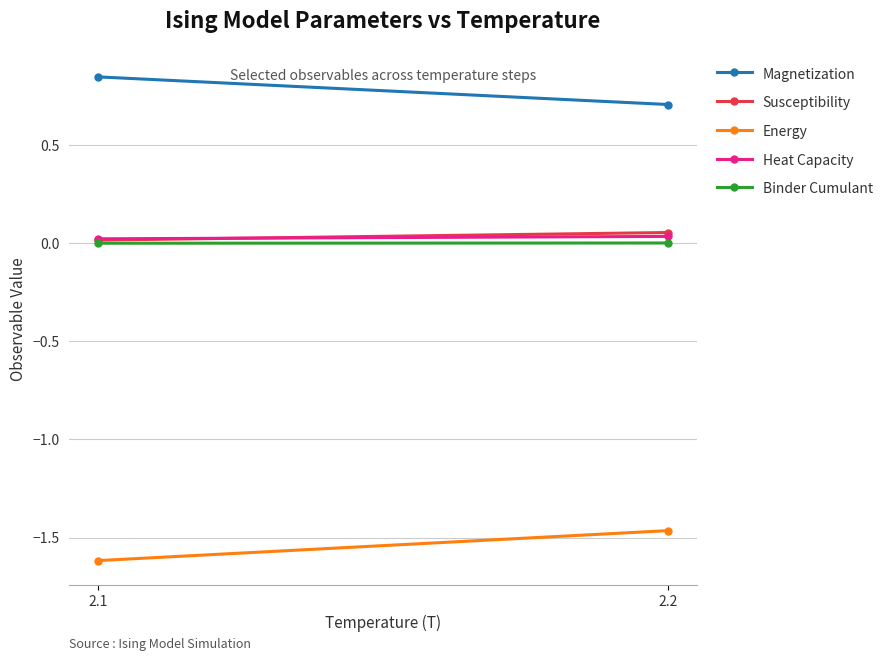

How many lines are shown in the chart?

5